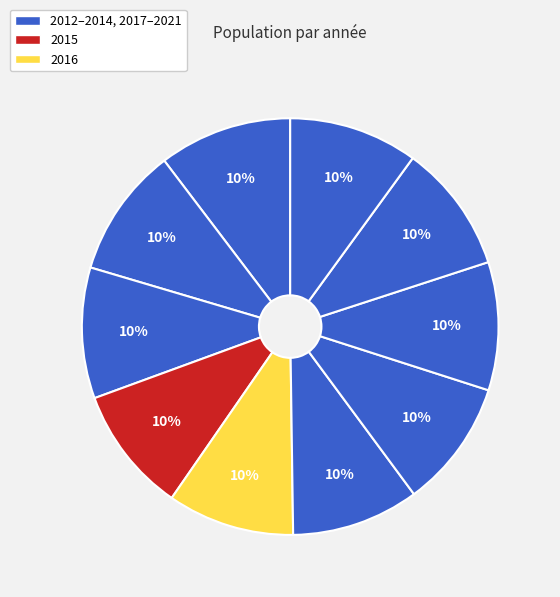

Which slice is the largest?

2012